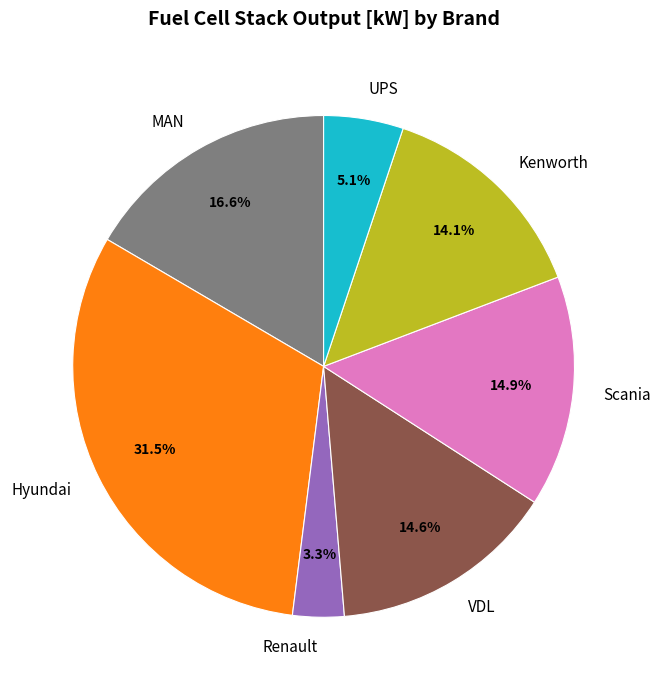

Is it true that Kenworth is 14% of the pie?

True